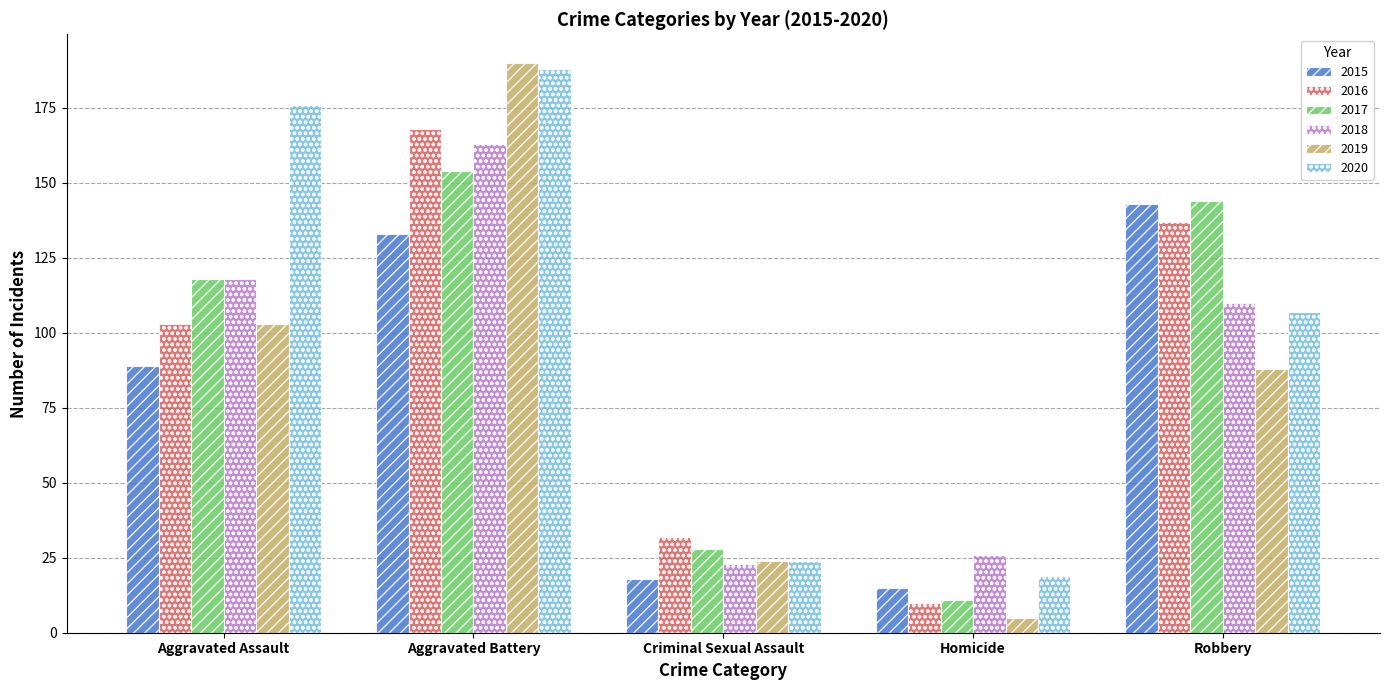

Which series has the largest total across all categories?

2020